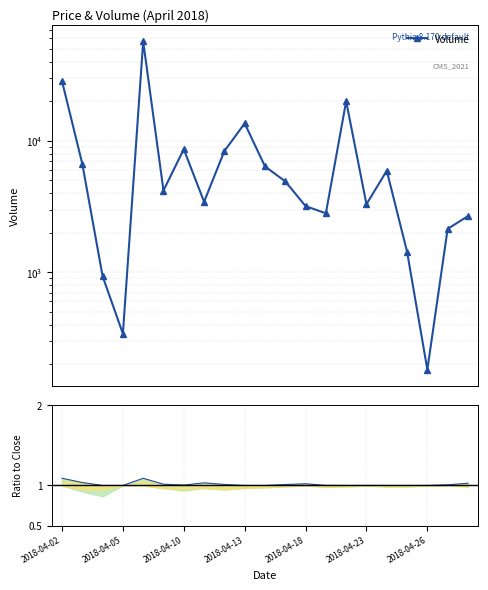

What is the minimum value for Volume?

182.0